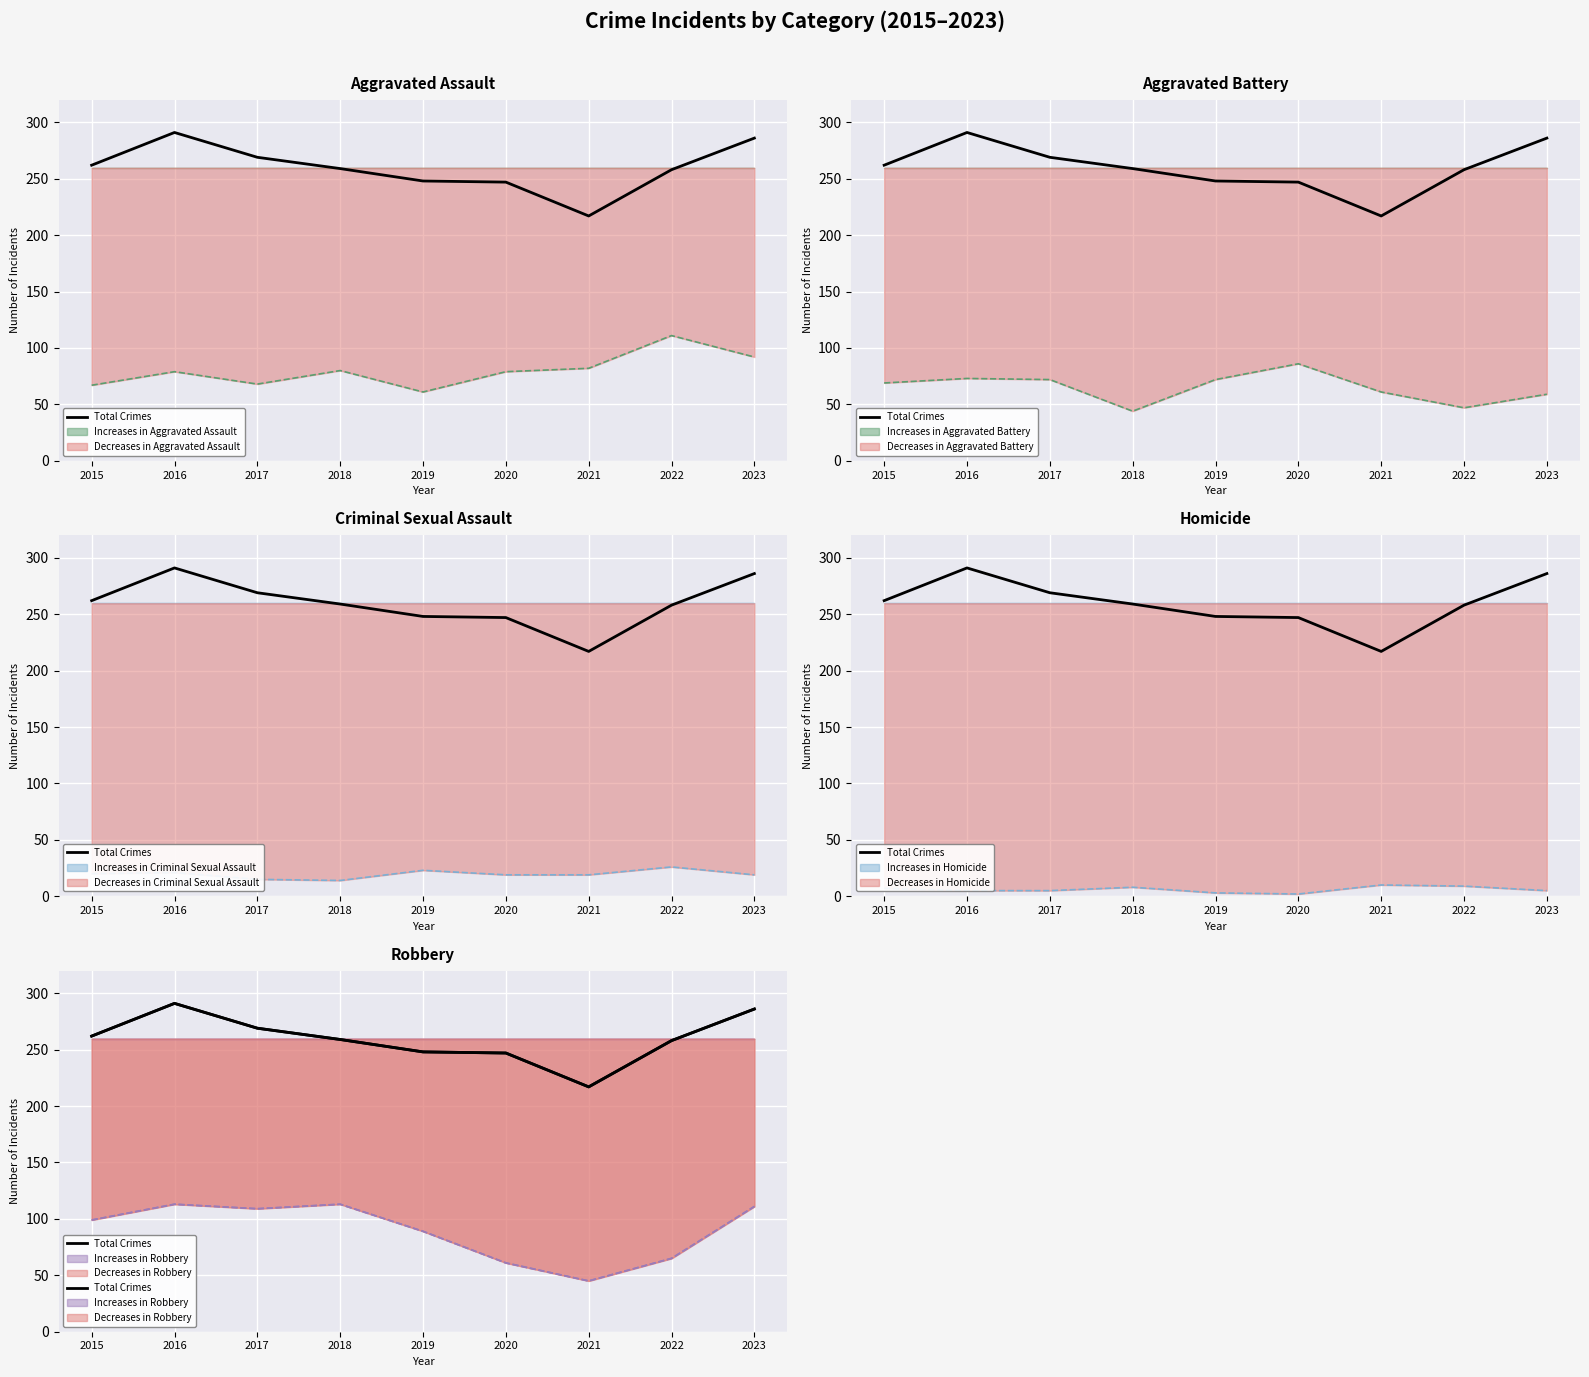

Which has a higher value, 2023 or 2018?

2023